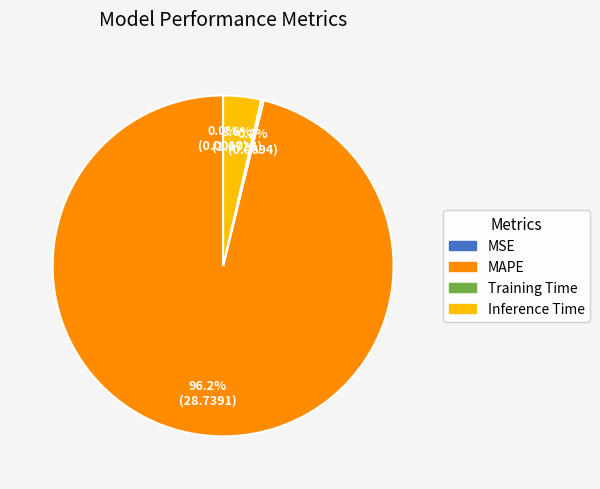

Is there any slice that represents more than half of the pie?

Yes